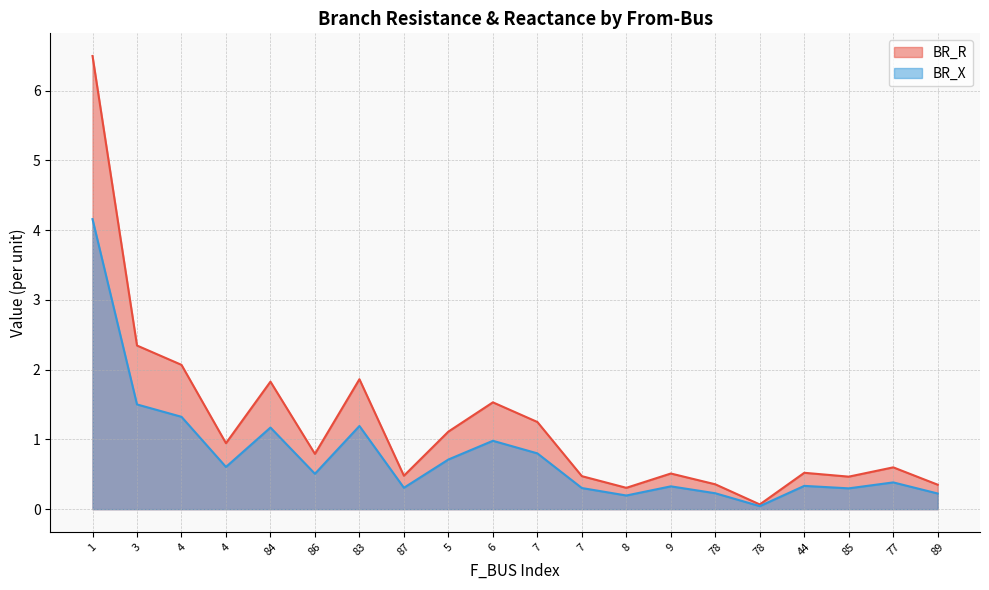

True or false: BR_R and BR_X cross at least once.

False